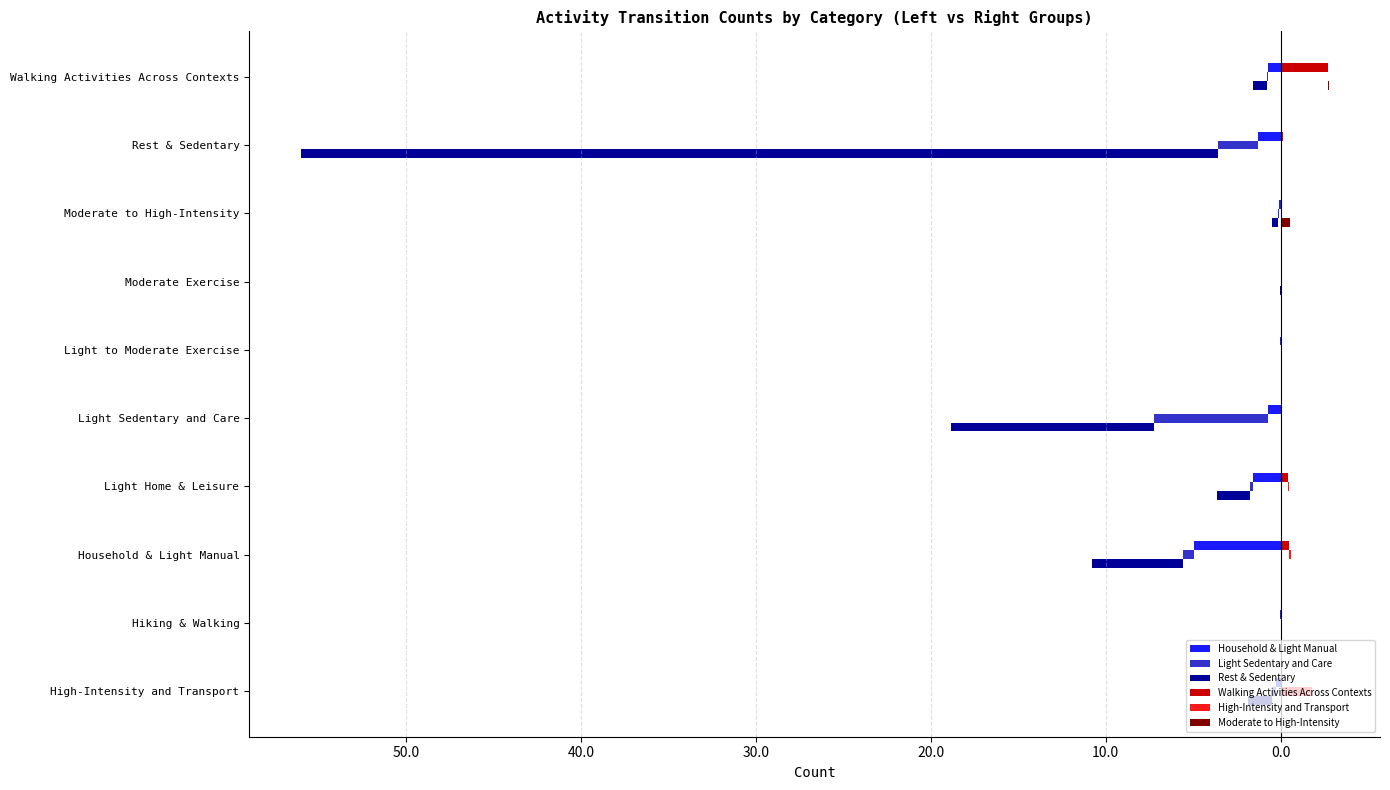

Which series has the largest range (max minus min)?

Rest & Sedentary